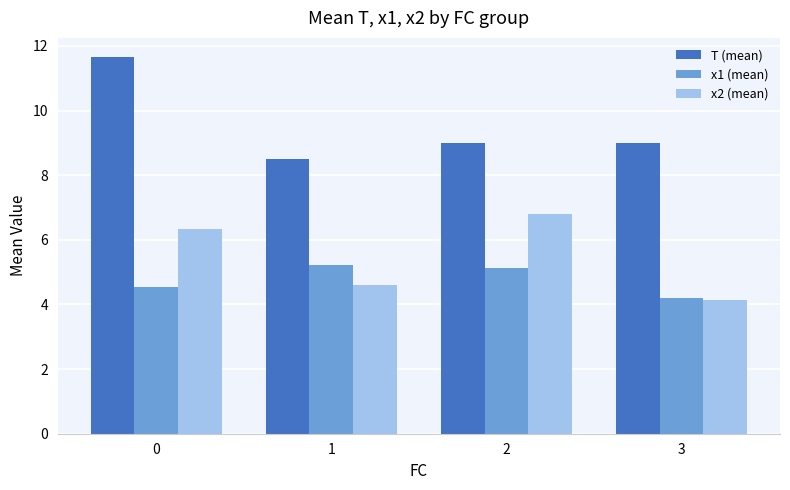

Is the value of T (mean) at 1 greater than the value of x2 (mean) at 3?

Yes